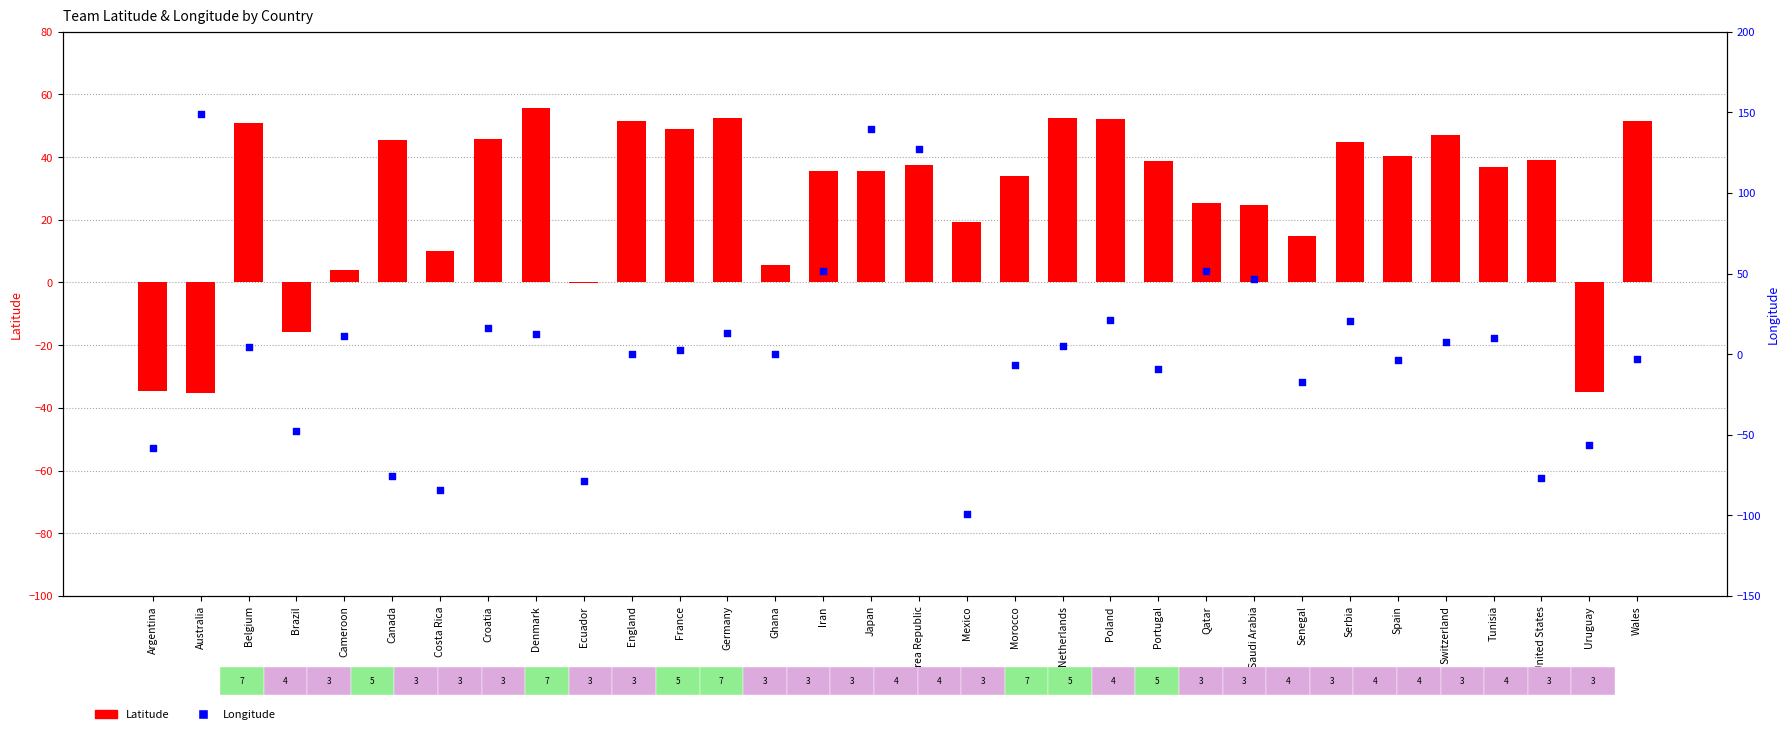

What are all the series names shown in the legend?

Latitude, Longitude